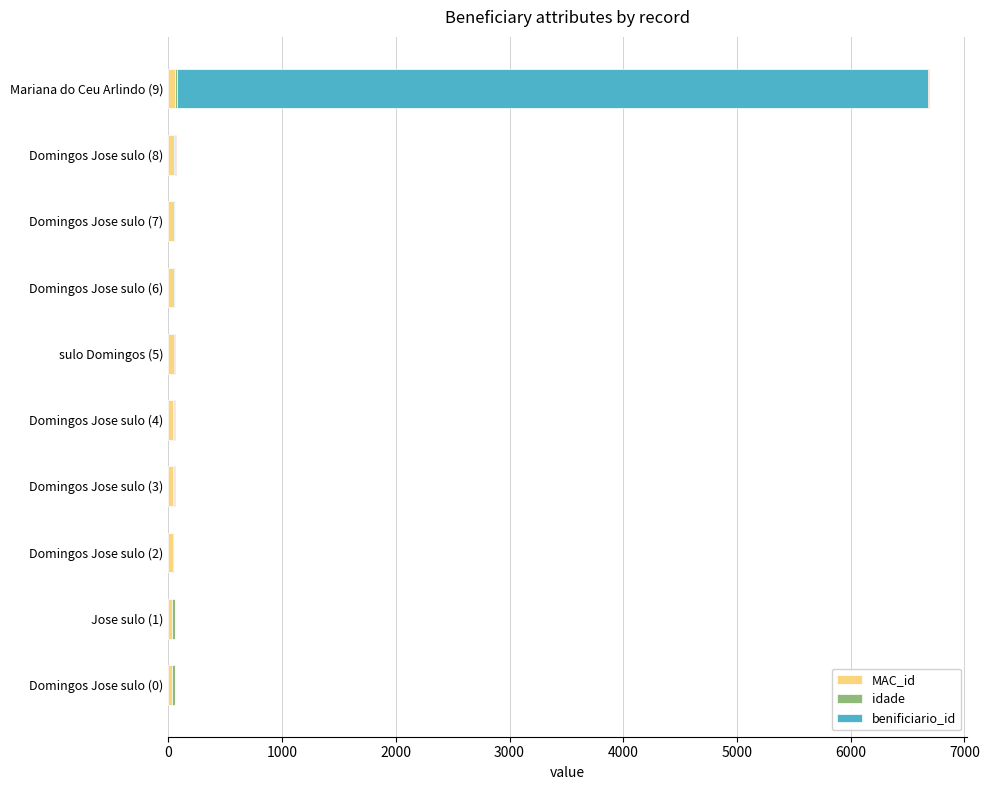

Does the chart contain any negative values?

No